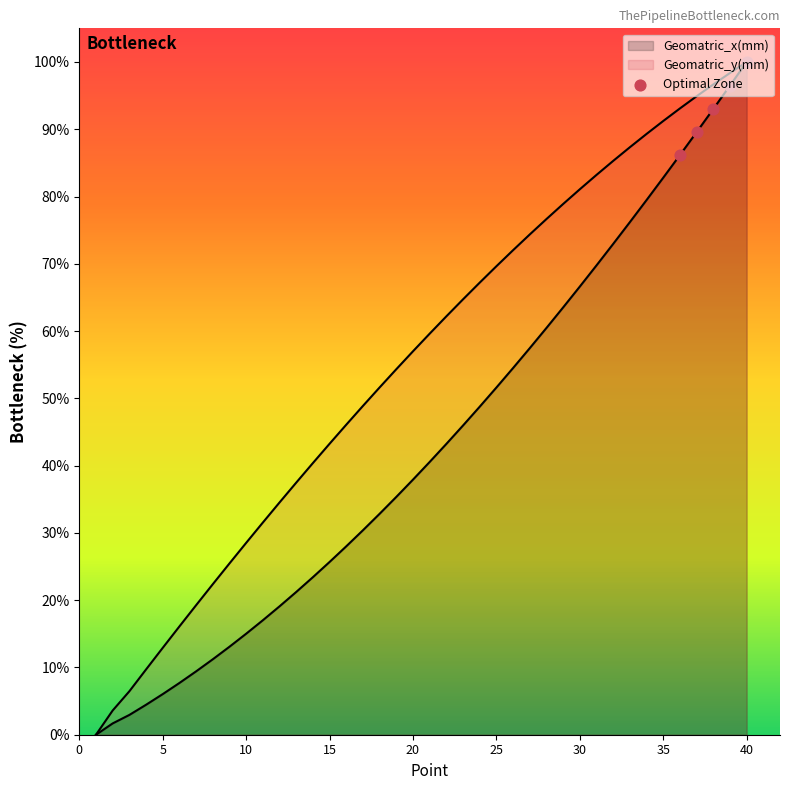

Is the value of Geomatric_y(mm) at 21 greater than the value of Geomatric_x(mm) at 14?

Yes